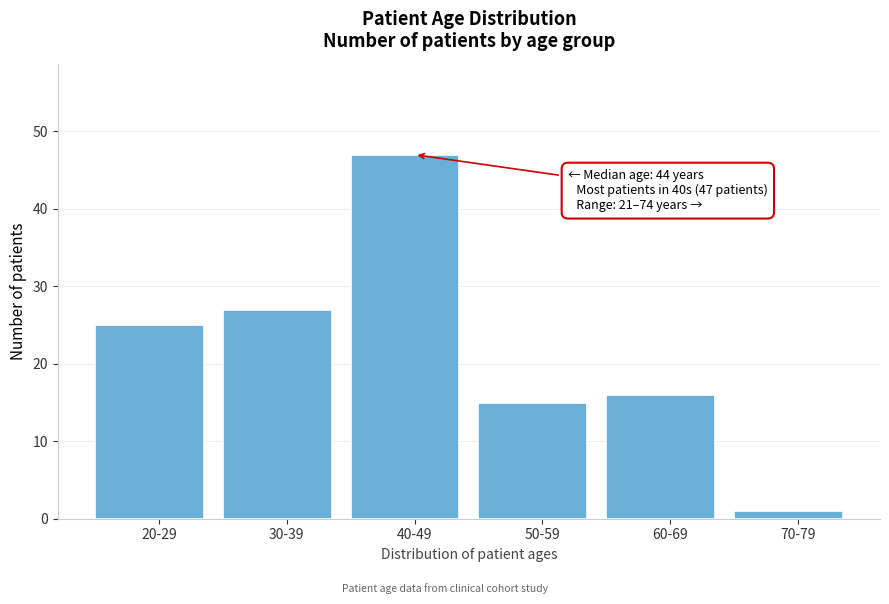

Reading right to left, what are all the values shown in this chart?

70-79=1	60-69=16	50-59=15	40-49=47	30-39=27	20-29=25